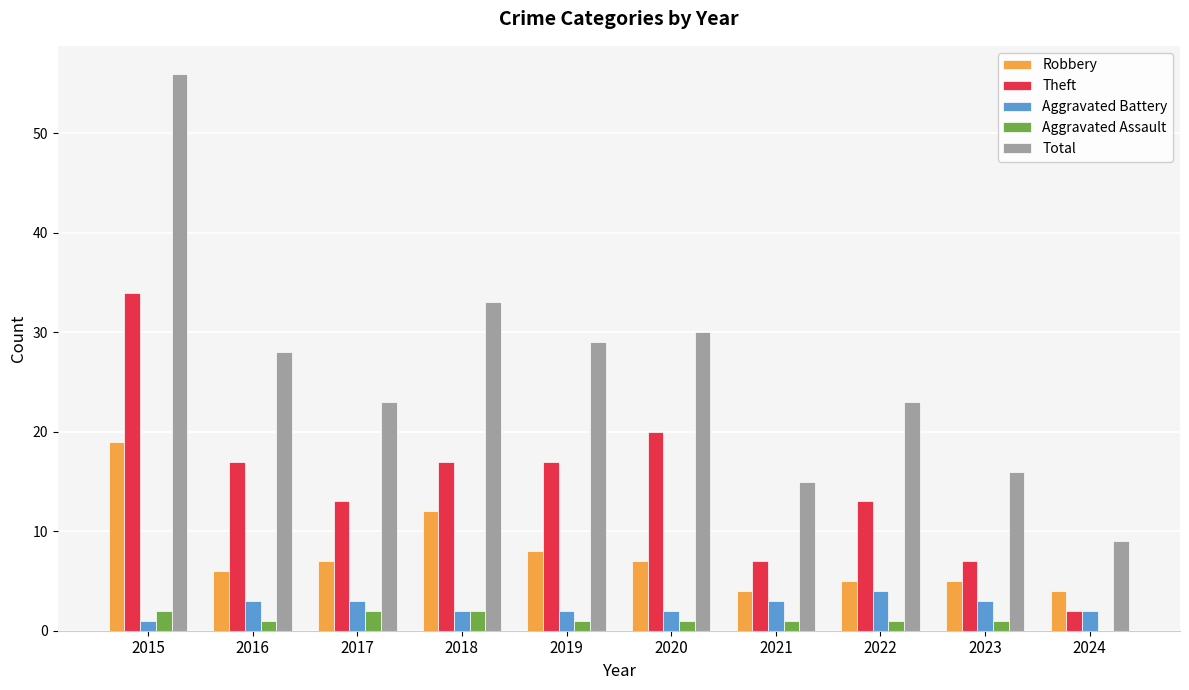

Which category has the highest value across all series?

2015